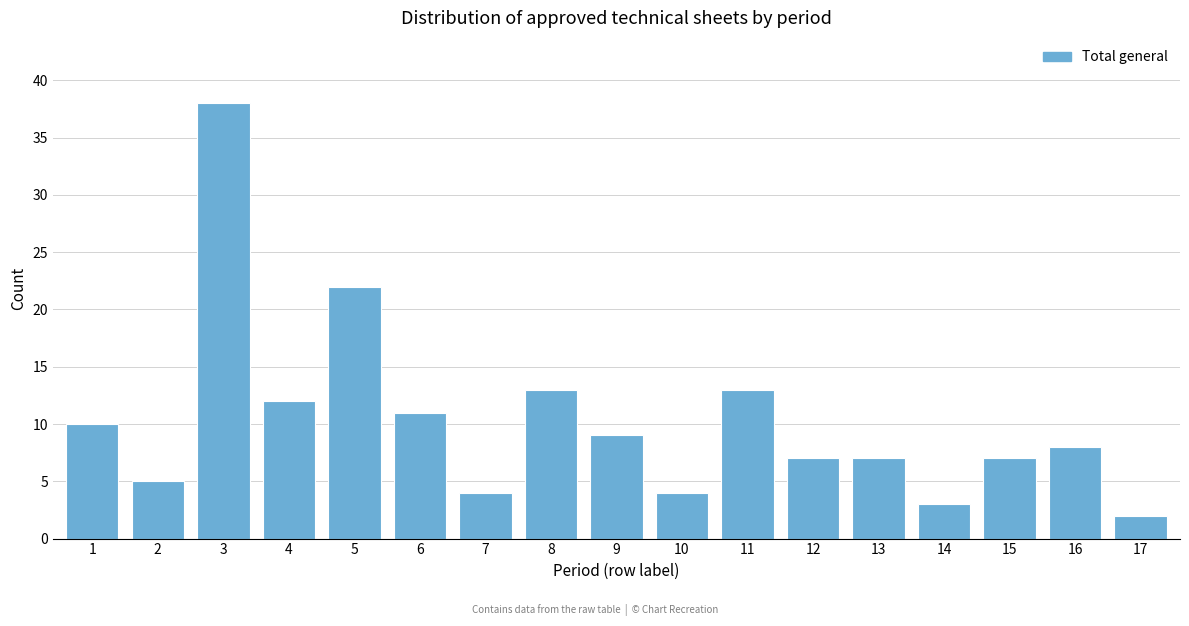

Reading left to right, transcribe all the data shown in this chart.

1=10	2=5	3=38	4=12	5=22	6=11	7=4	8=13	9=9	10=4	11=13	12=7	13=7	14=3	15=7	16=8	17=2